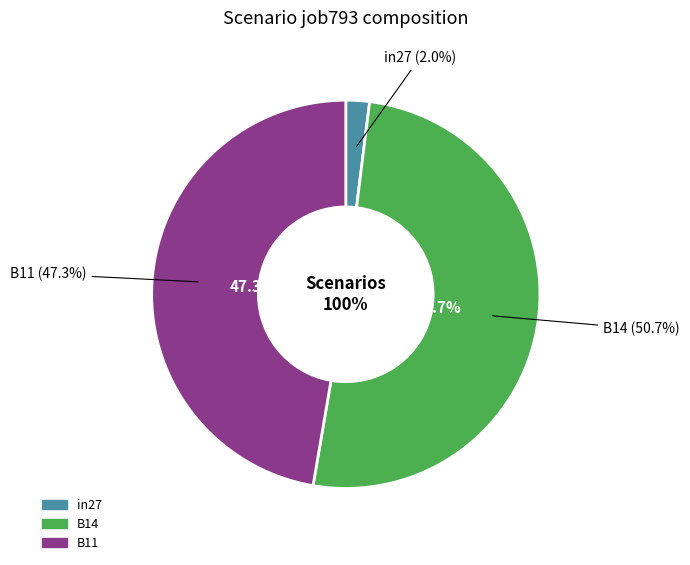

Count the number of slices in the pie.

3